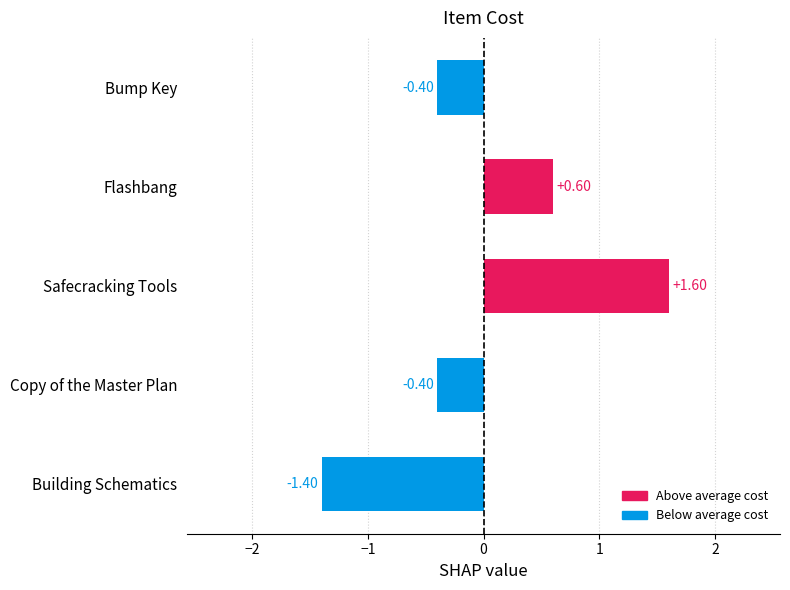

Are the bars horizontal?

Yes